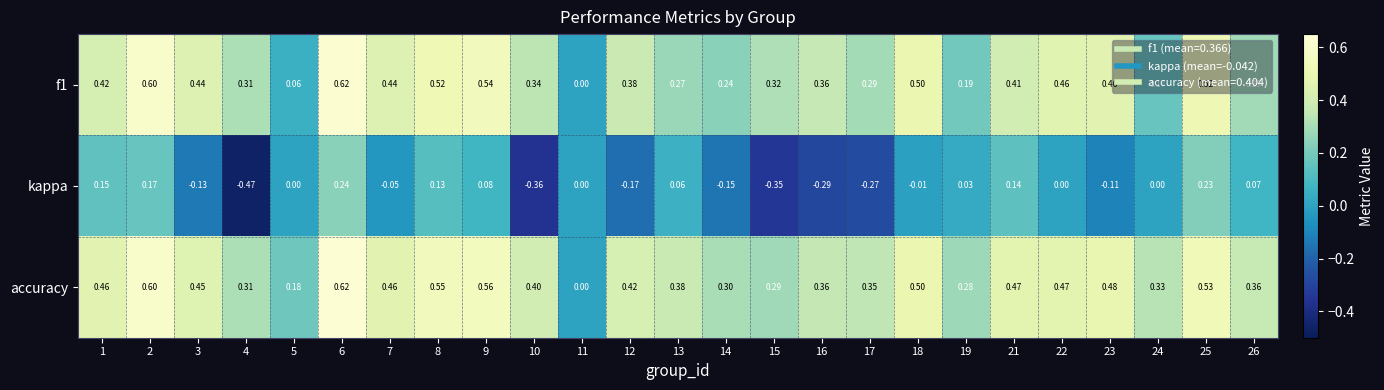

Rank the series at 13 from highest to lowest value.

accuracy, f1, kappa